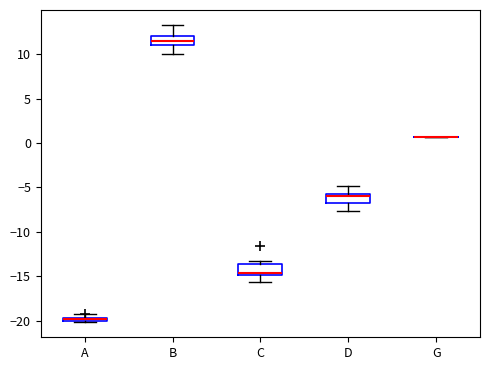

Where is the upper edge of the box for A on the y-axis? The values are not printed on the chart, so give them approximately, as read against the axis.

-19.5